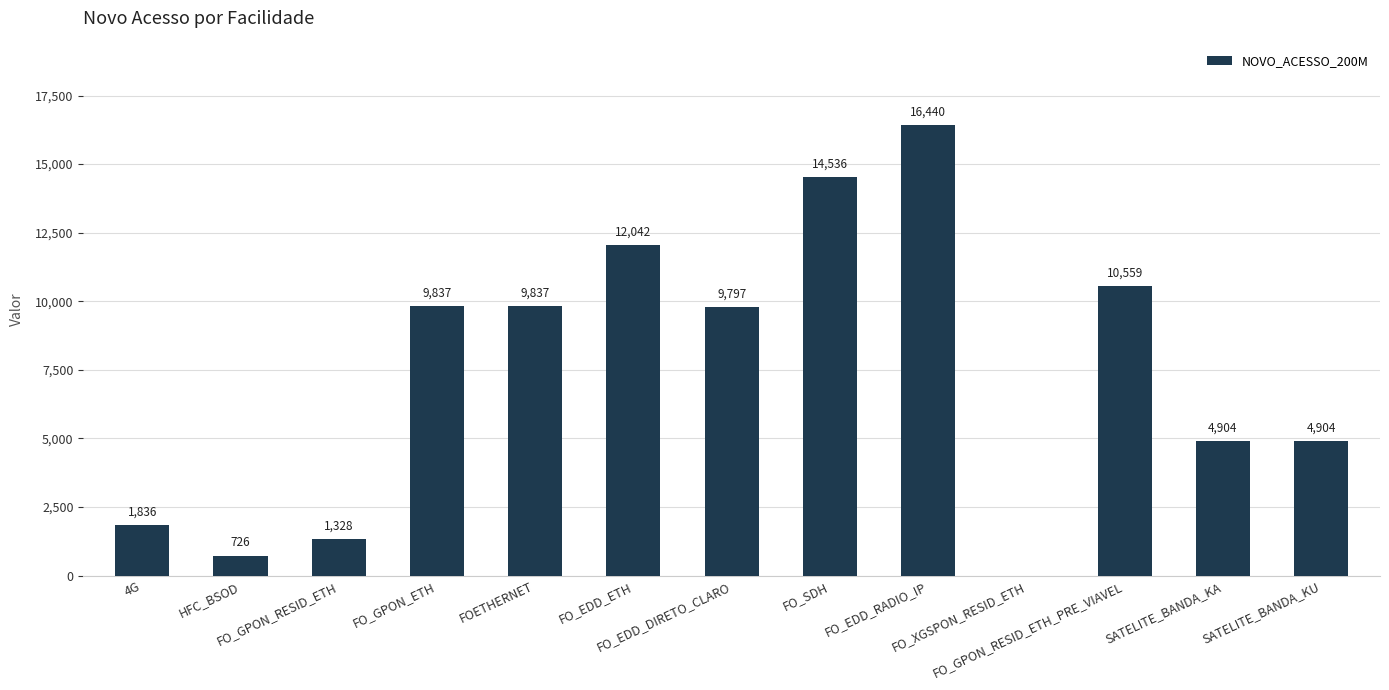

What is the greatest value displayed?

16440